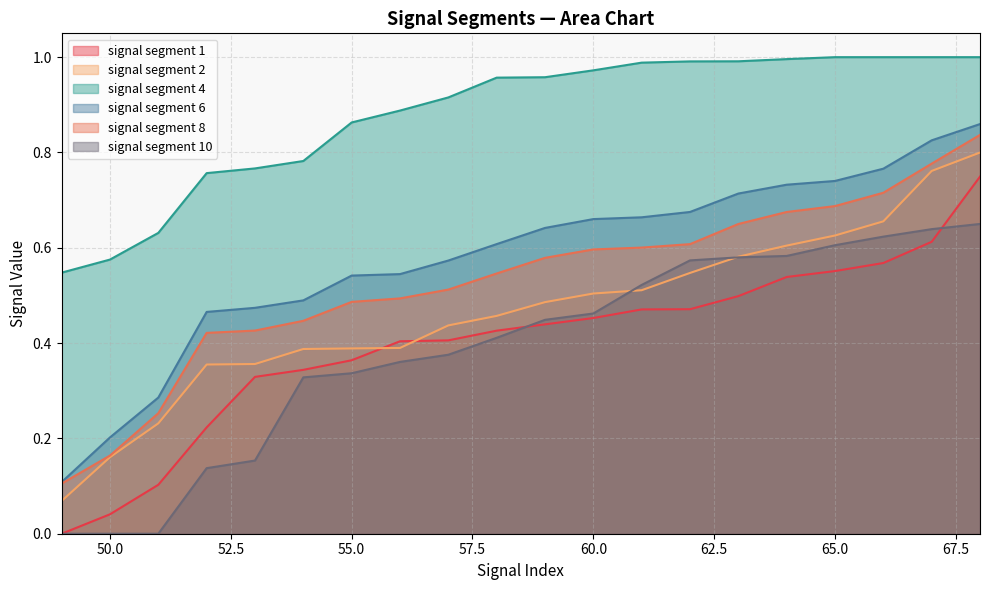

Which has a higher value, 50 or 49?

50